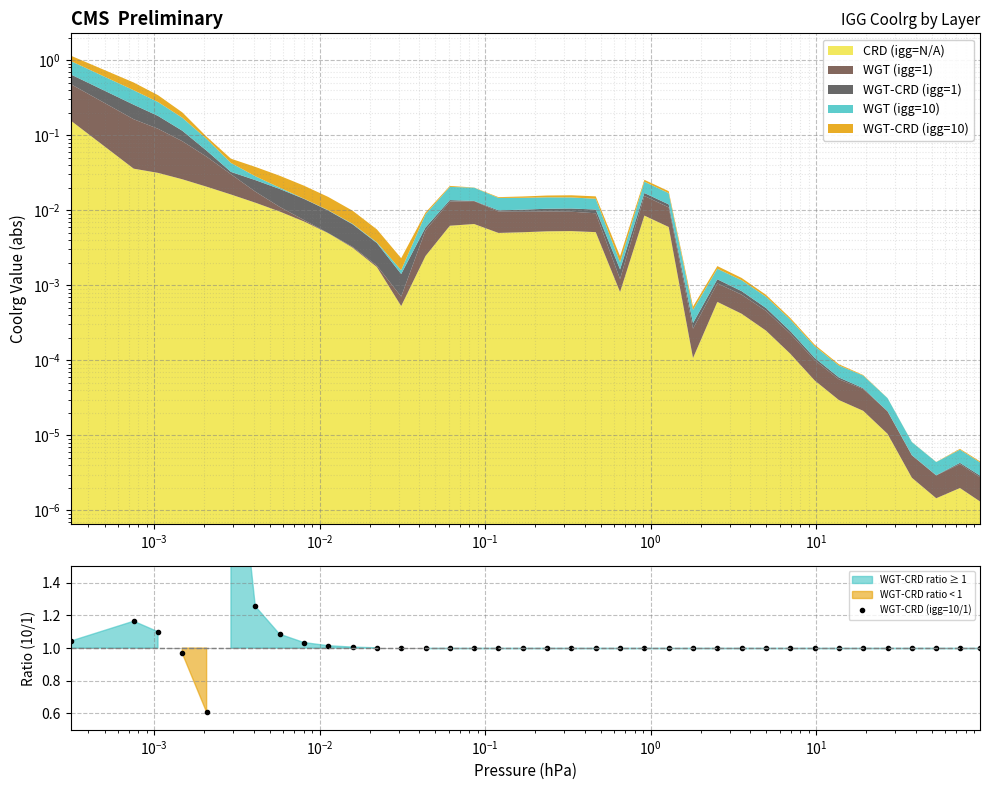

What is the difference between the second highest and minimum values?

0.6